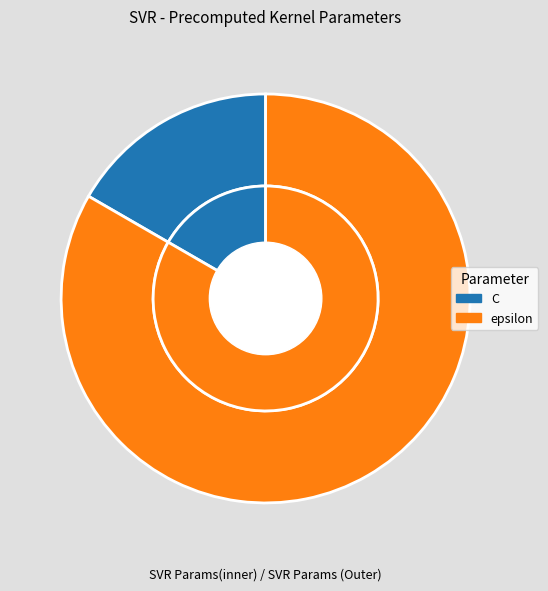

What is the ratio of the value at epsilon to the value at C?

5.0